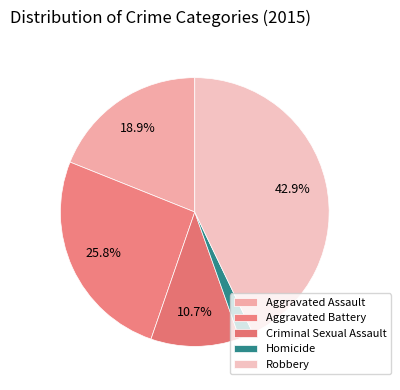

Count the number of slices in the pie.

5